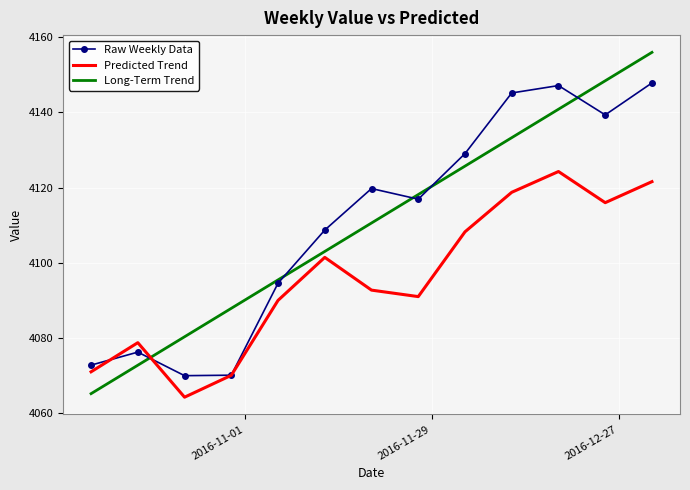

What is the maximum value for Raw Weekly Data?

4147.9